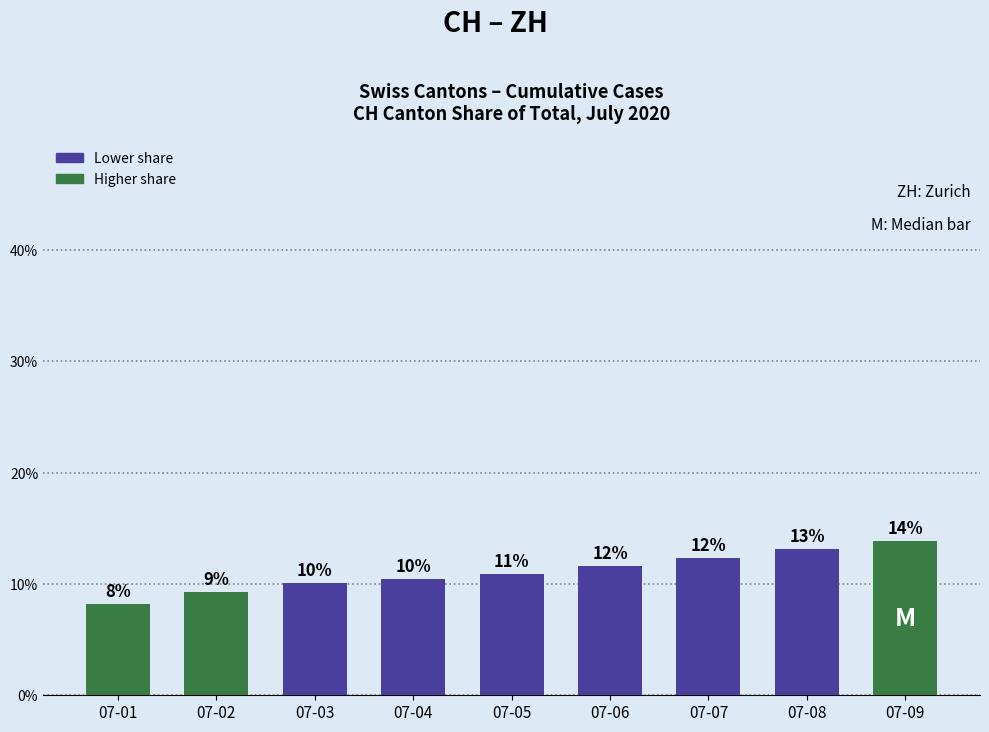

Does the chart contain any negative values?

No